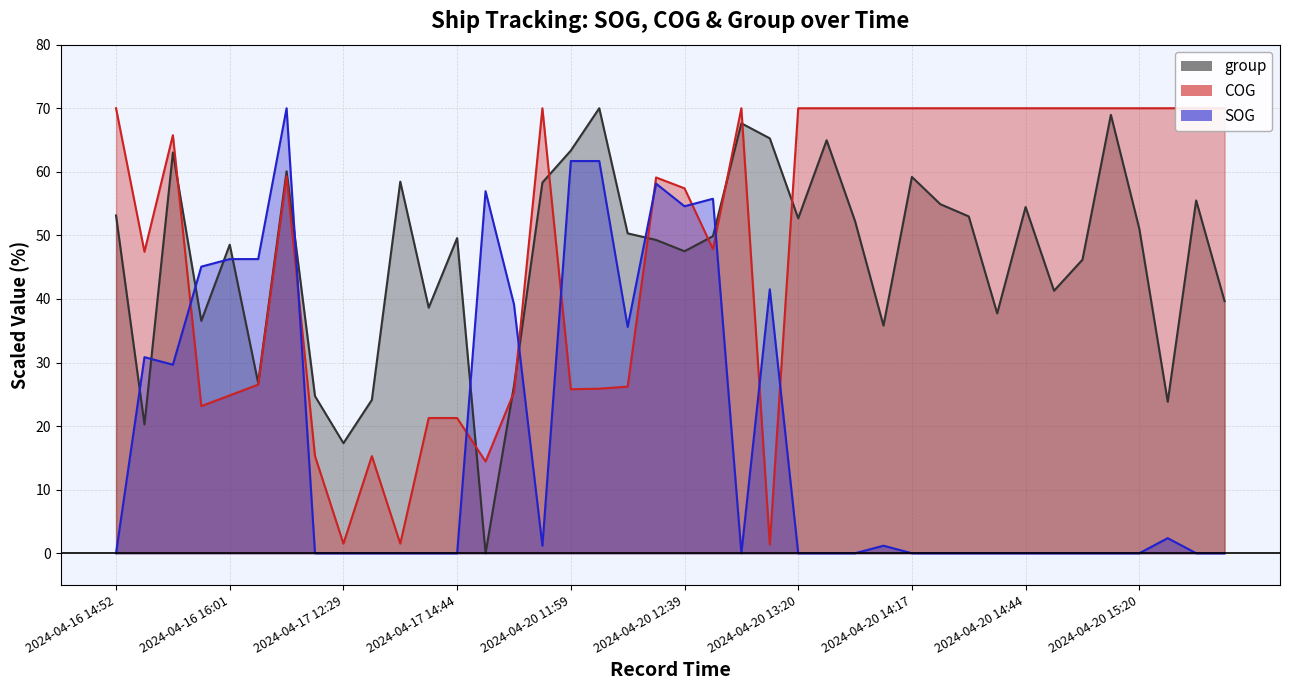

Where does the COG_line series first go above 65?

2024-04-16 14:52